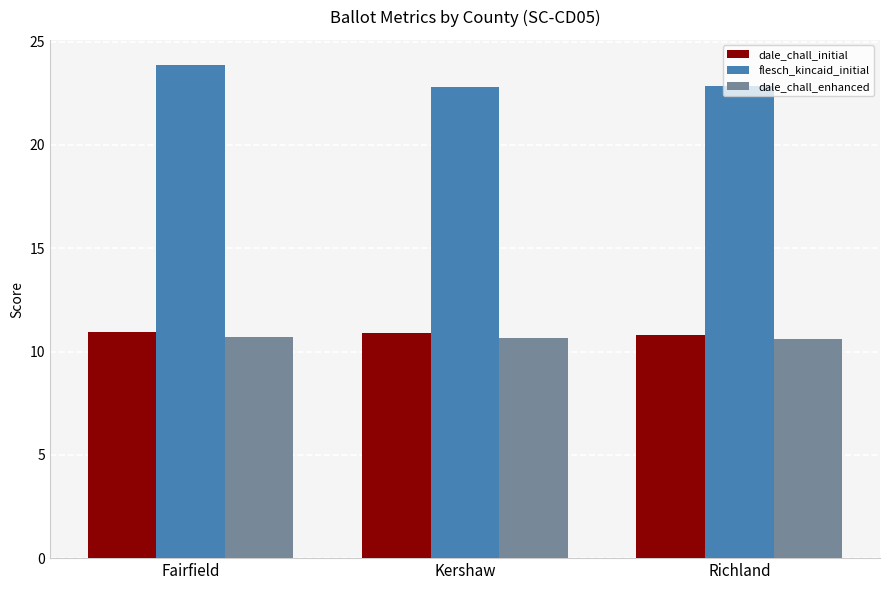

The dale_chall_initial series shows 18.3 at Richland. True or false?

False